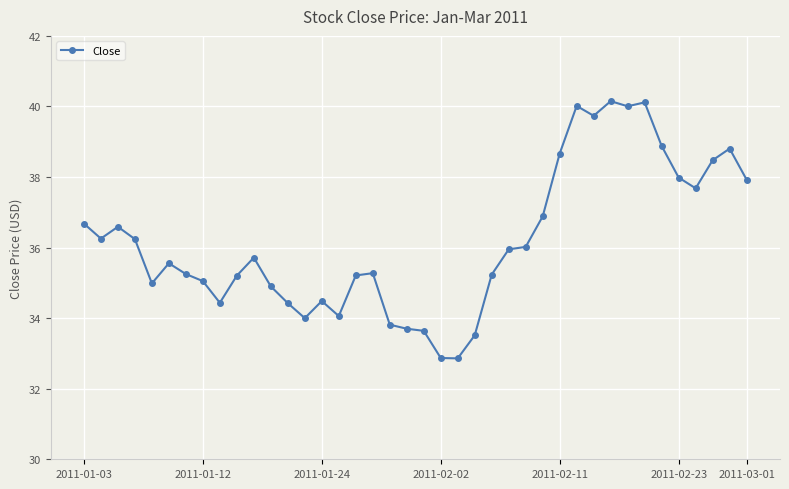

What is the sum of all values?

1447.2